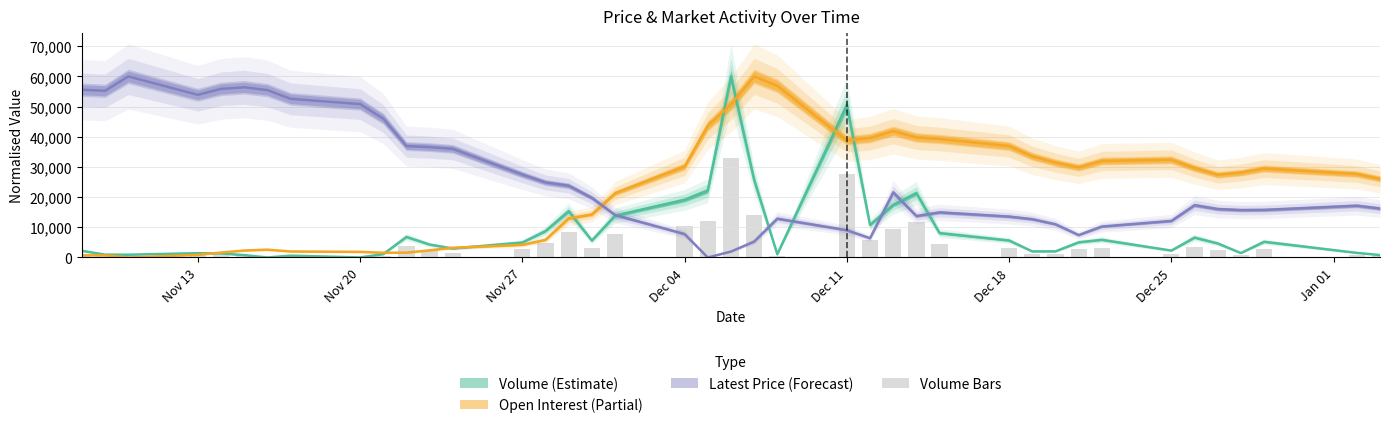

Are the bars grouped side by side (vs. stacked)?

No